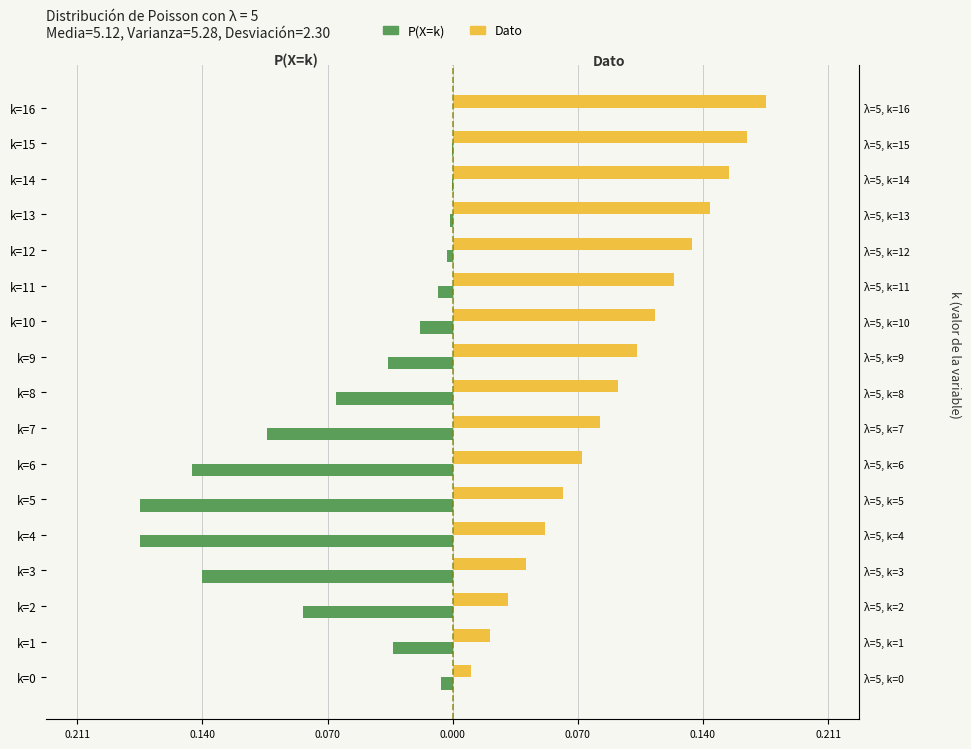

What is the difference between the highest and lowest values at k=3?

0.2